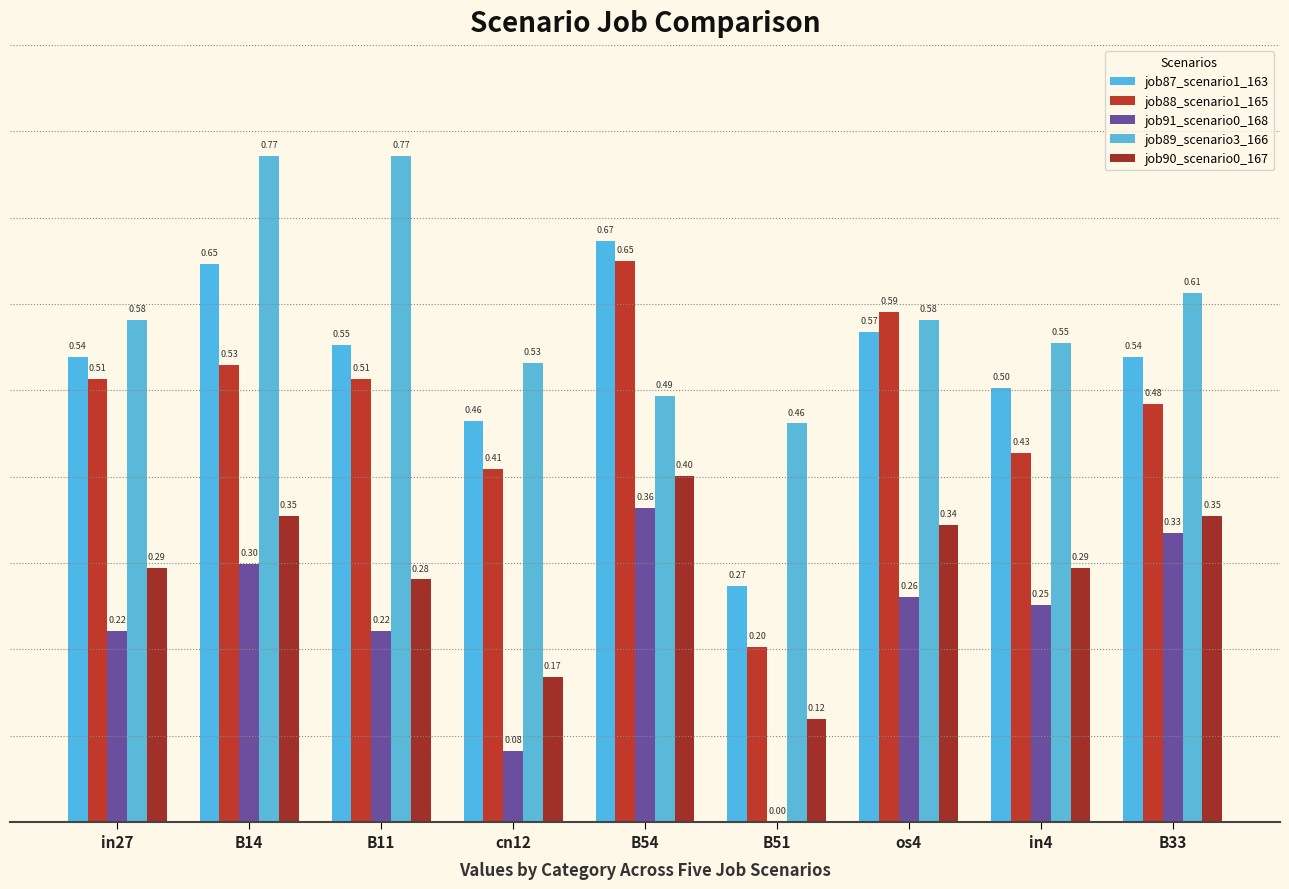

What is the value of the job89_scenario3_166 bar at the 1st from the left?

0.6